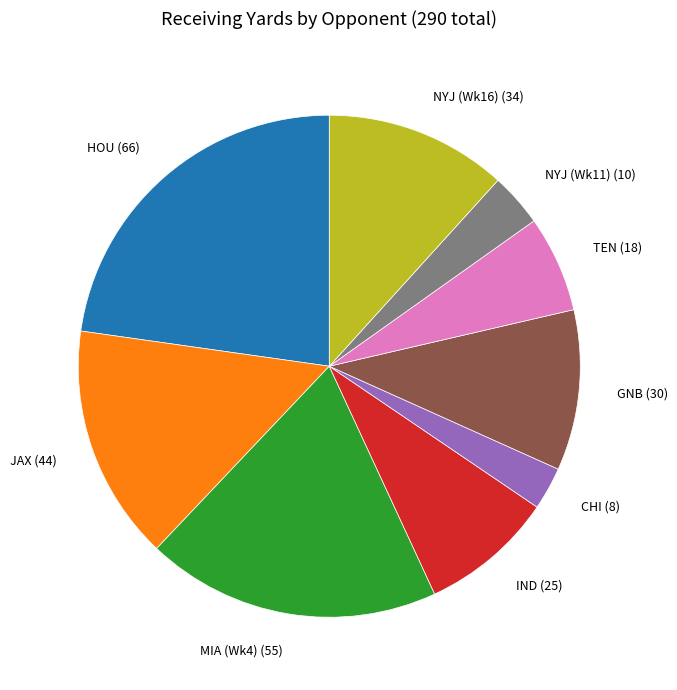

Which slice is the largest?

HOU